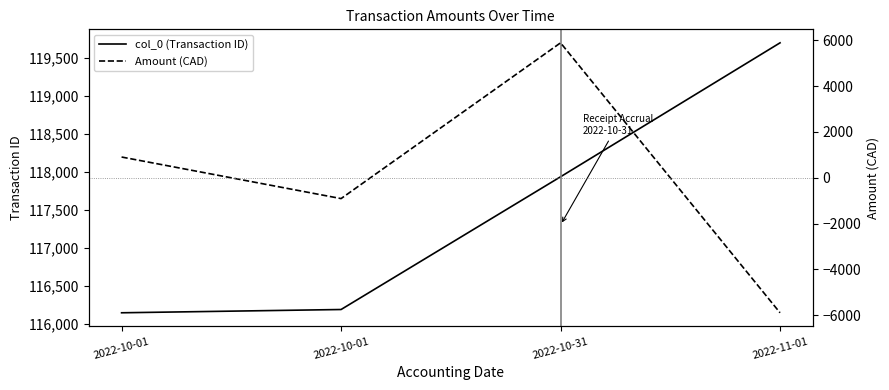

How many data points in Amount (CAD) are above 907?

2